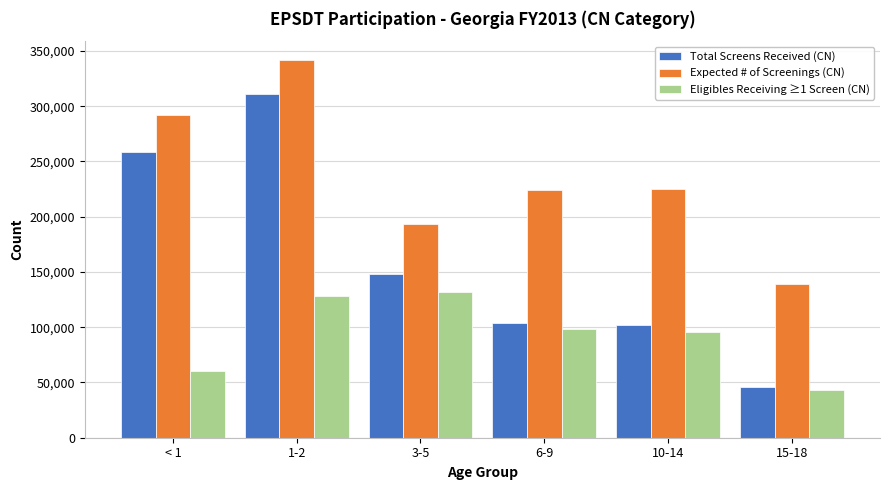

Is the value of Total Screens Received (CN) at 1-2 greater than the value of Eligibles Receiving ≥1 Screen (CN) at 15-18?

Yes